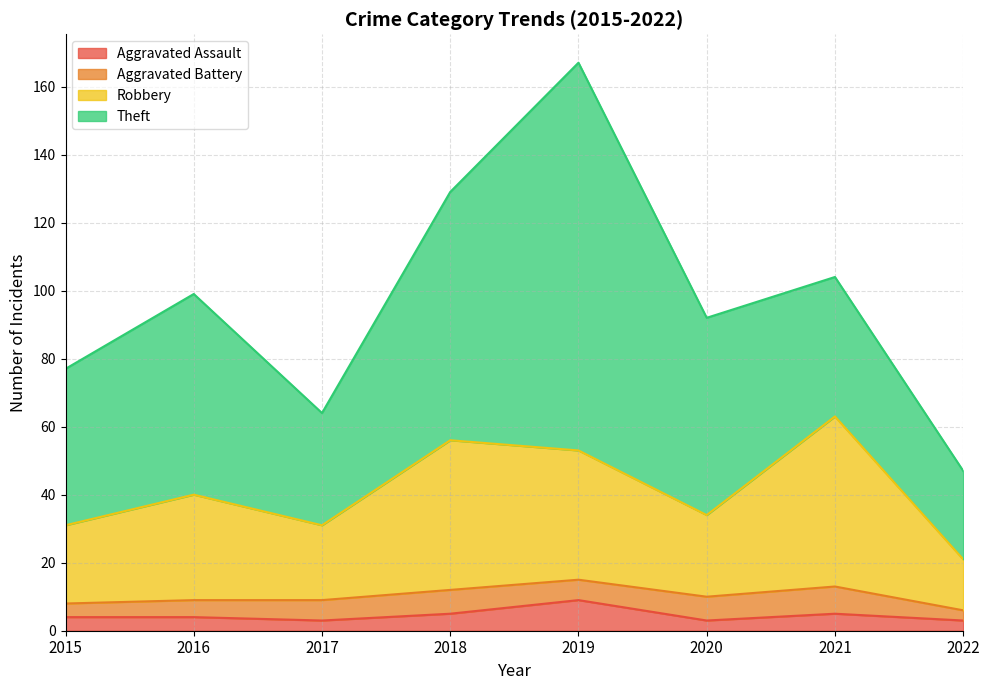

What is the maximum value for Aggravated Assault?

9